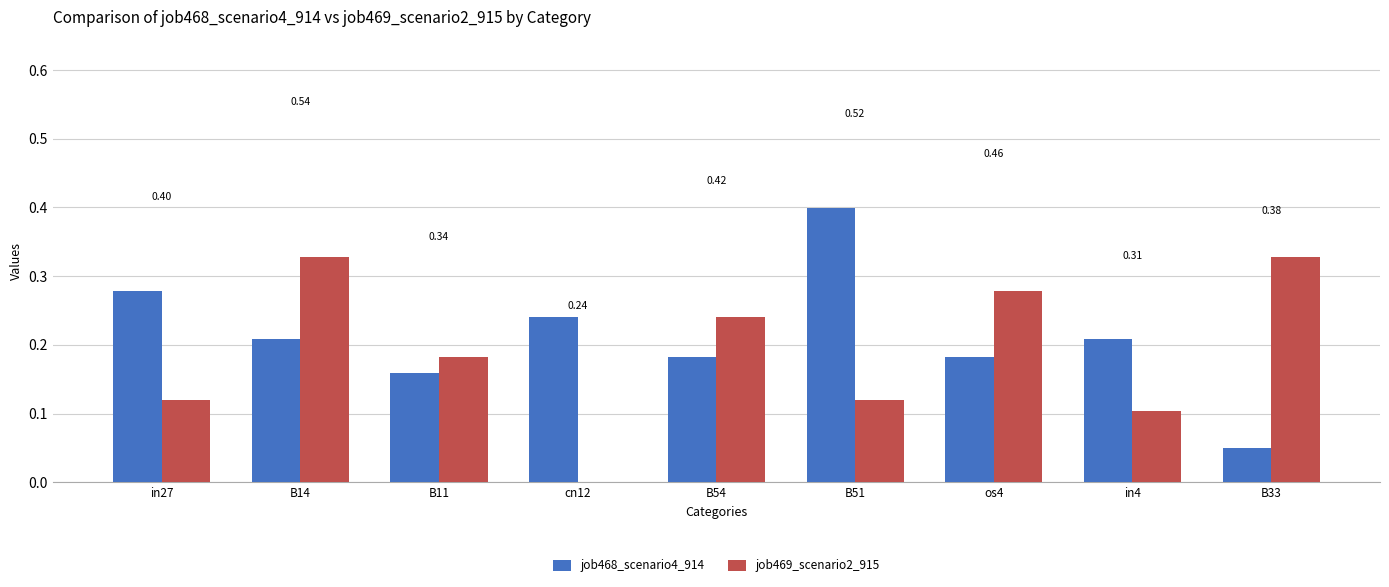

What is the sum of all job469_scenario2_915 values?

1.7